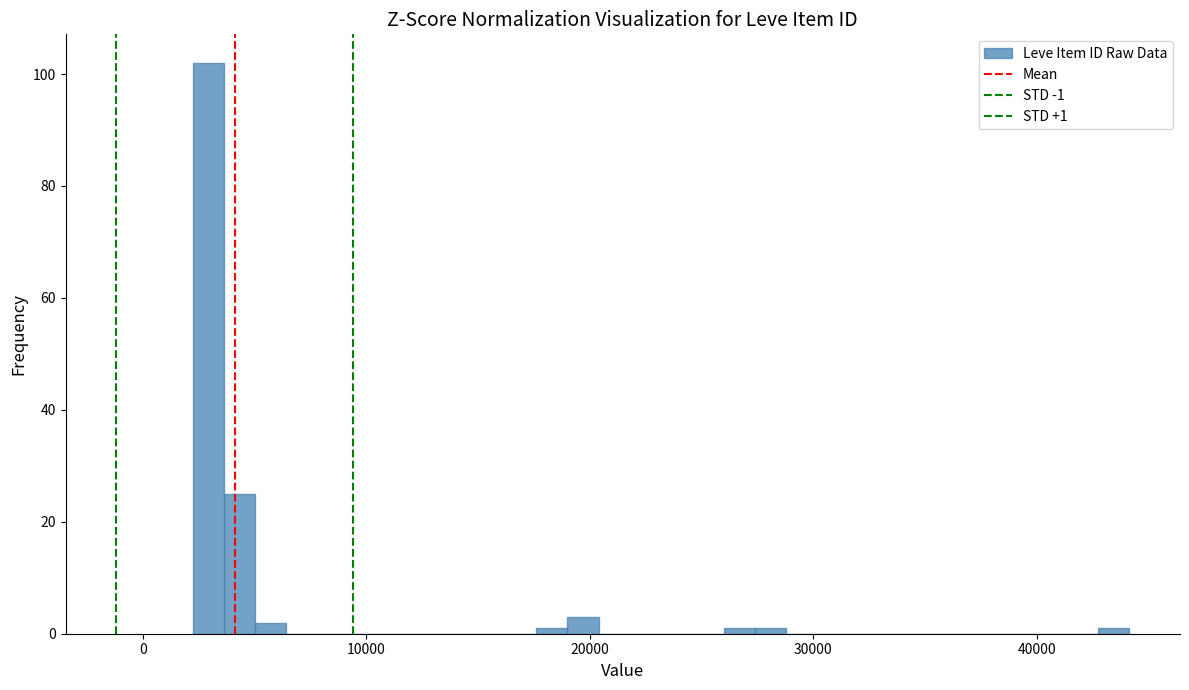

Read against the x-axis, roughly where is the centre of the tallest bar?

3000